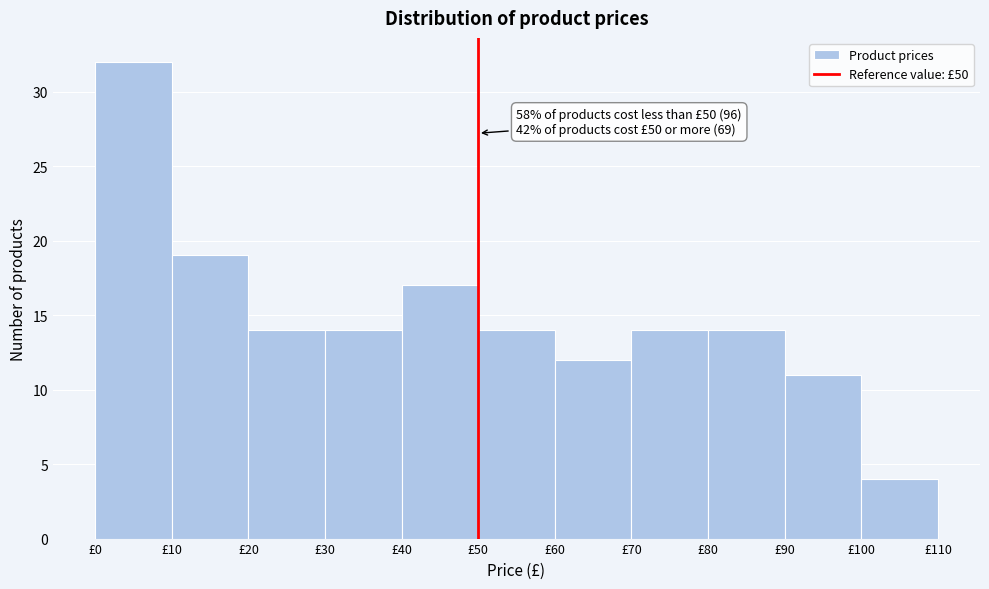

Which range on the x-axis has the tallest bar?

0 to 10